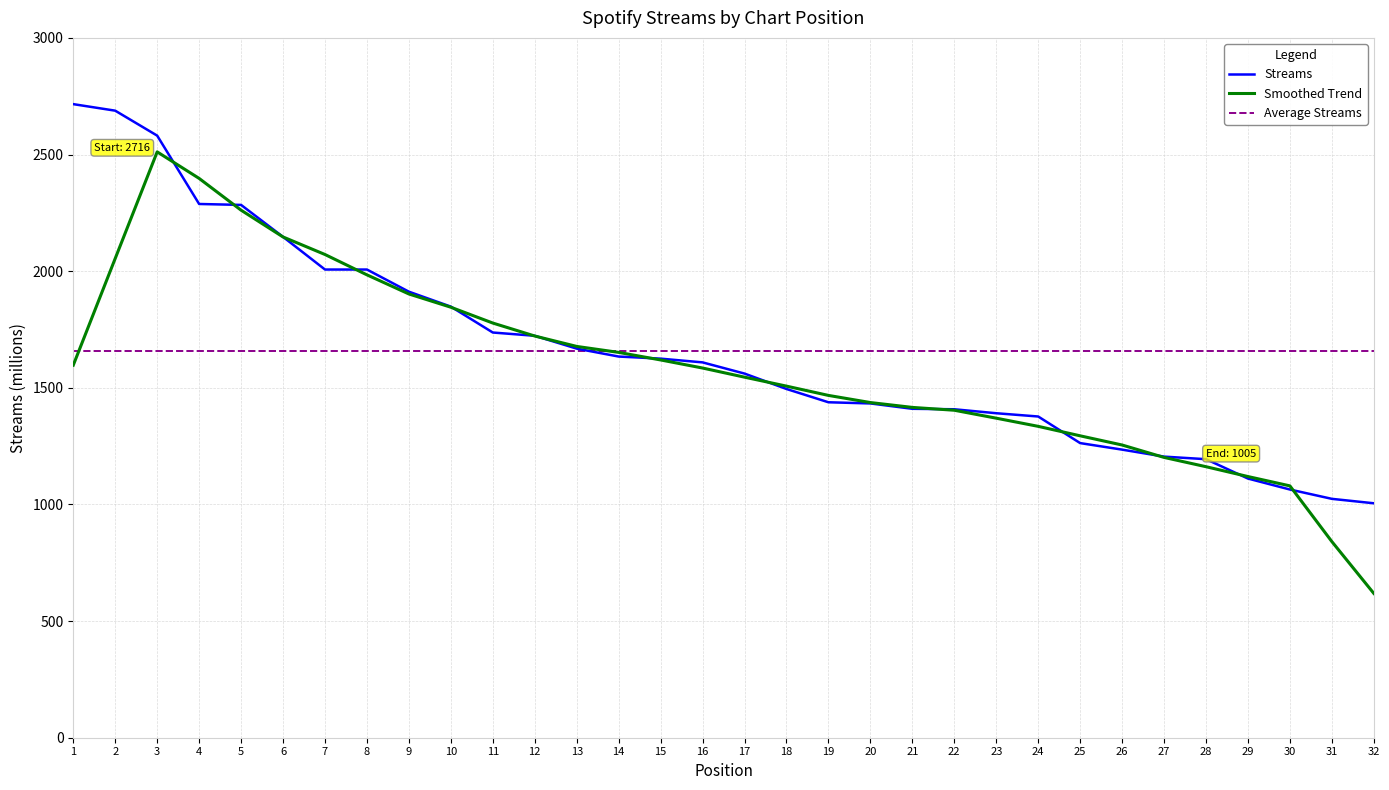

Read the Smoothed Trend value at 3.

2511.4